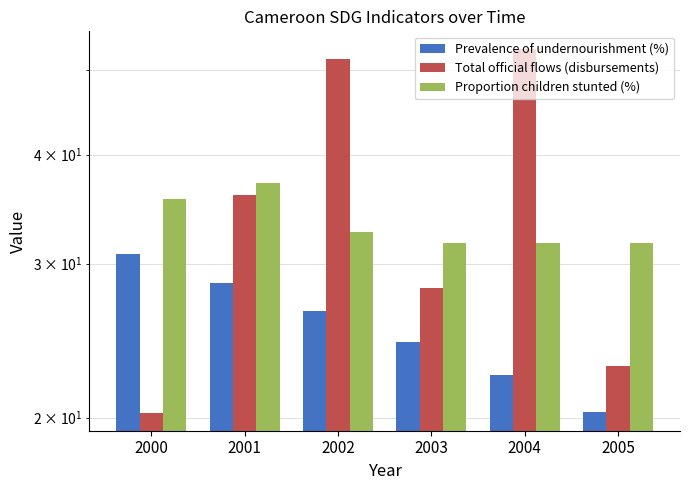

Is the value of Proportion children stunted (%) at 2004 greater than the value of Prevalence of undernourishment (%) at 2003?

Yes